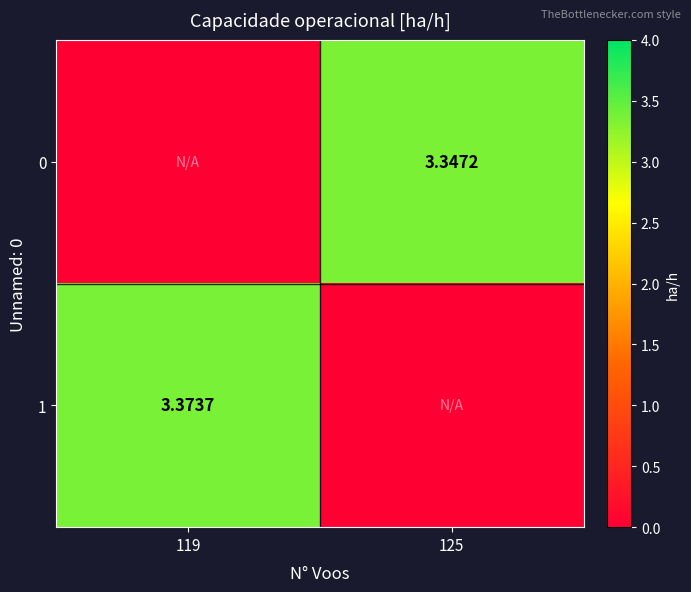

Rank the series by their average value, from highest to lowest.

1, 0